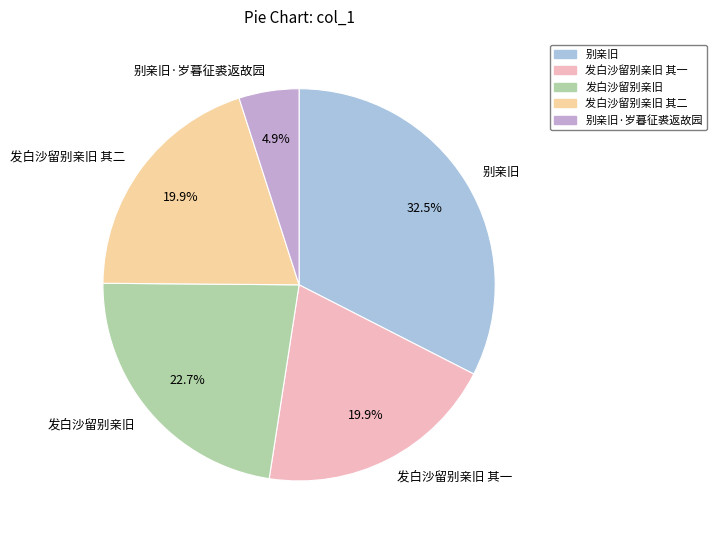

Count the number of slices in the pie.

5